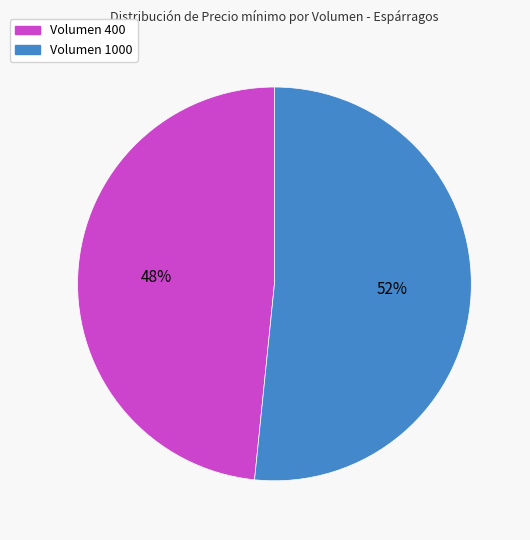

What is the largest slice in the pie chart?

Volumen 1000